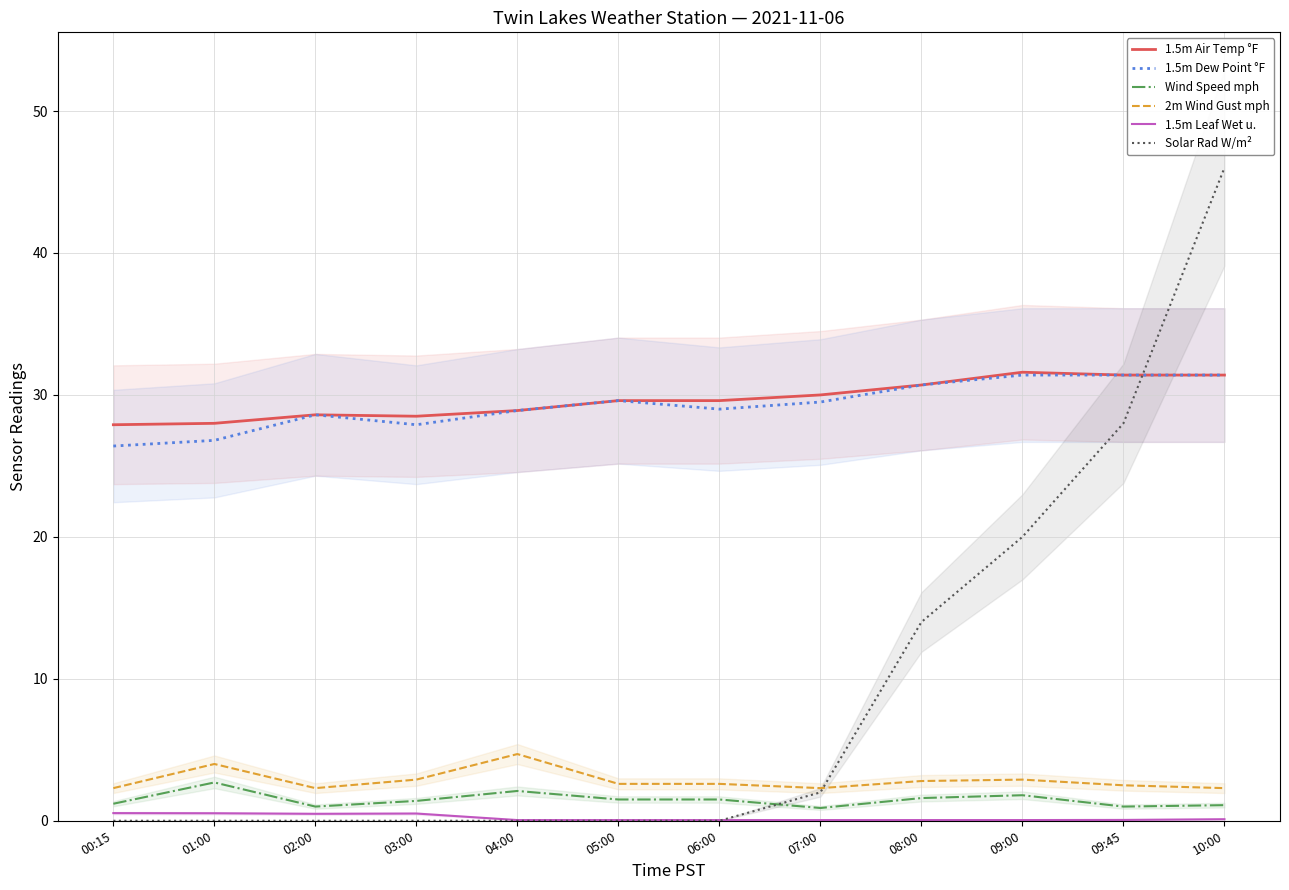

What is the highest value of the 2m Wind Gust mph series?

4.7